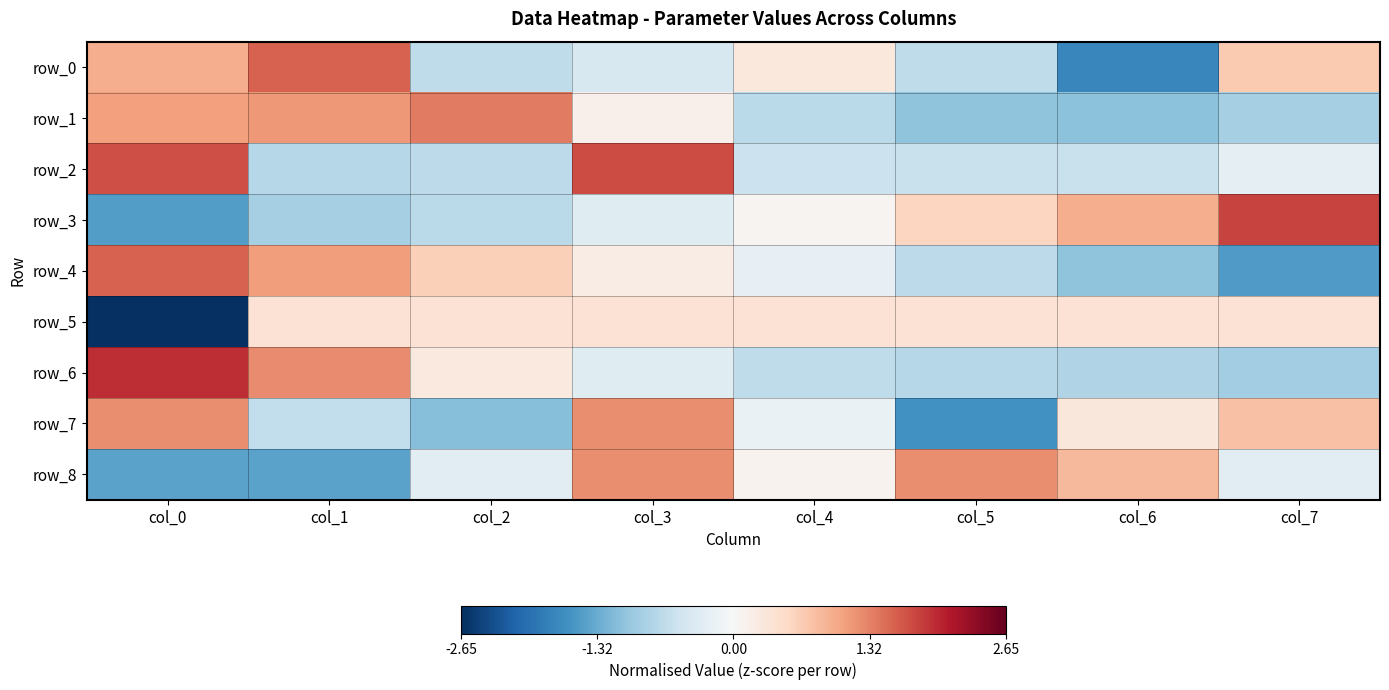

The row_8 series shows 1.2 at col_5. True or false?

True